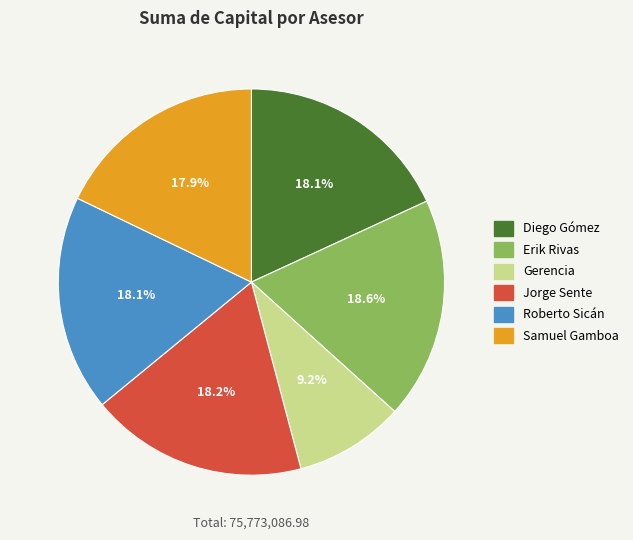

Is there a majority slice in this chart?

No